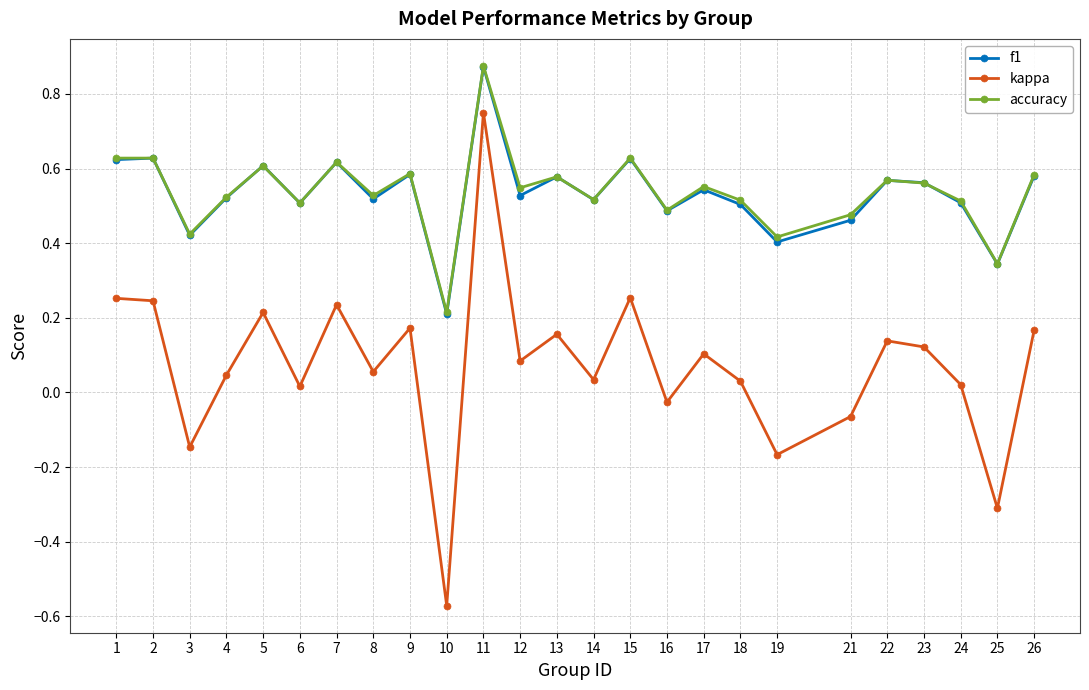

At how many categories does at least one series exceed 0?

25